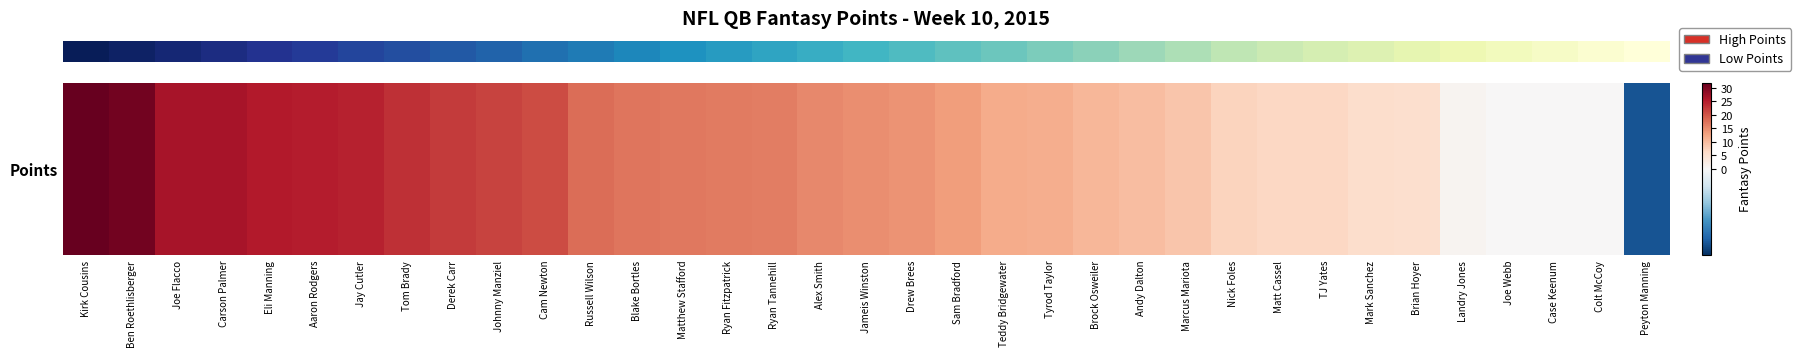

What is the minimum value shown in the chart?

-2.6